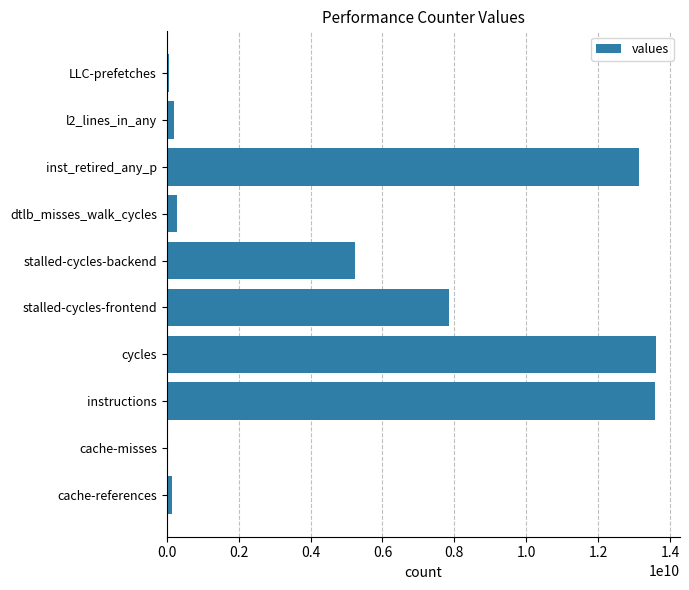

What is the ratio of the value at stalled-cycles-frontend to the value at dtlb_misses_walk_cycles?

26.5